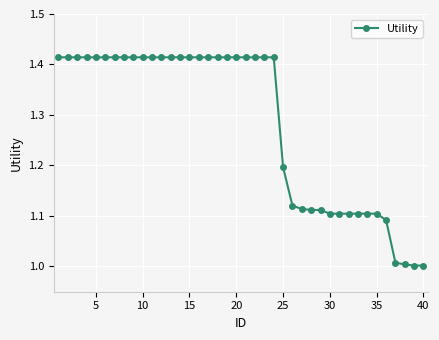

What is the value of the 25th point from the left?

1.2